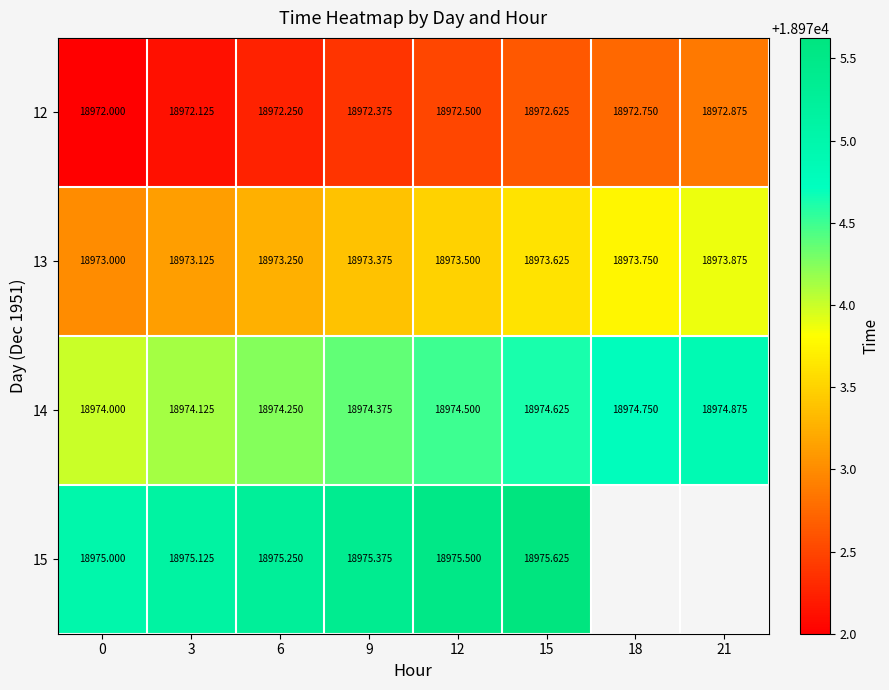

What is the sum of the 13 values at 21 and 6?

37947.1